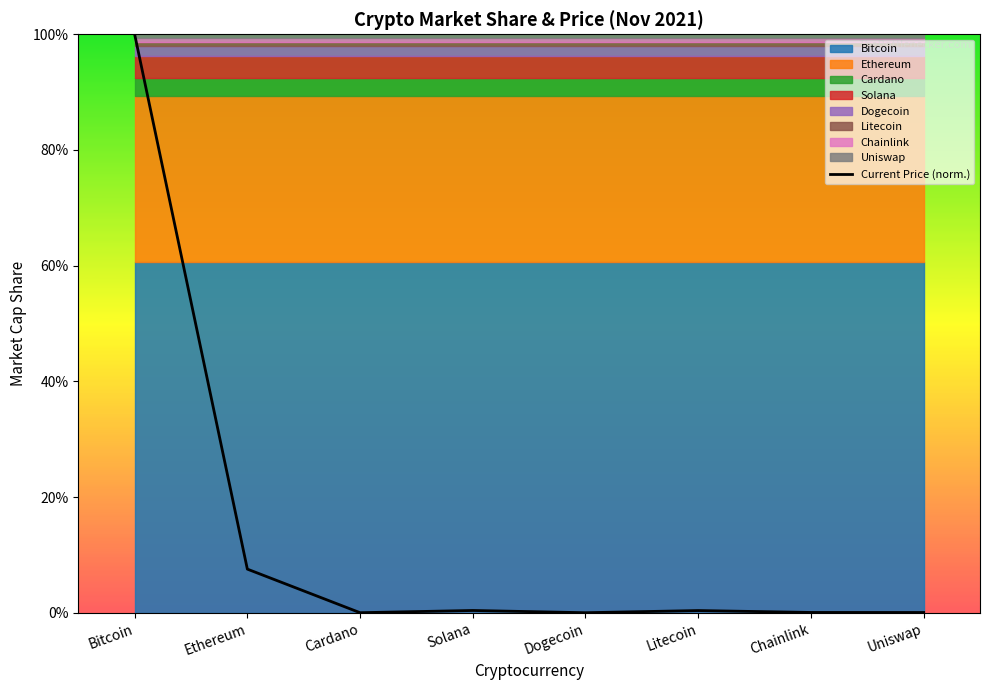

What is the label of the 1st point from the right?

Uniswap